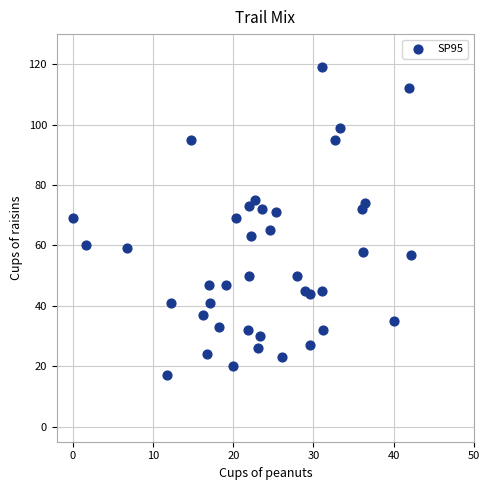

What is the range of Y values (max minus min)?

102